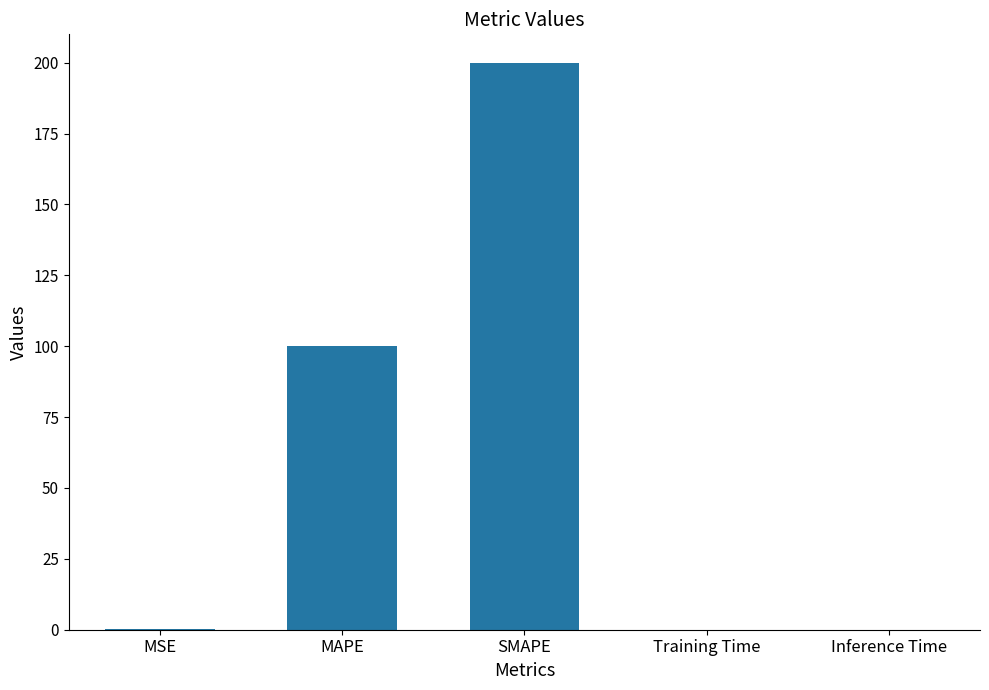

What is the greatest value displayed?

200.0